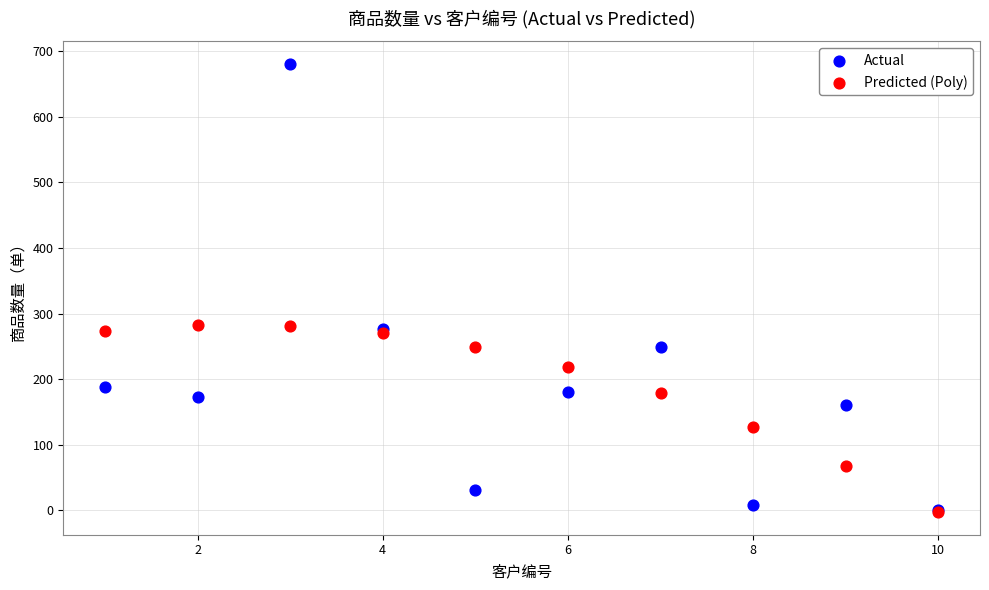

In the Predicted (Poly) series, what Y value is closest to 139?

127.8